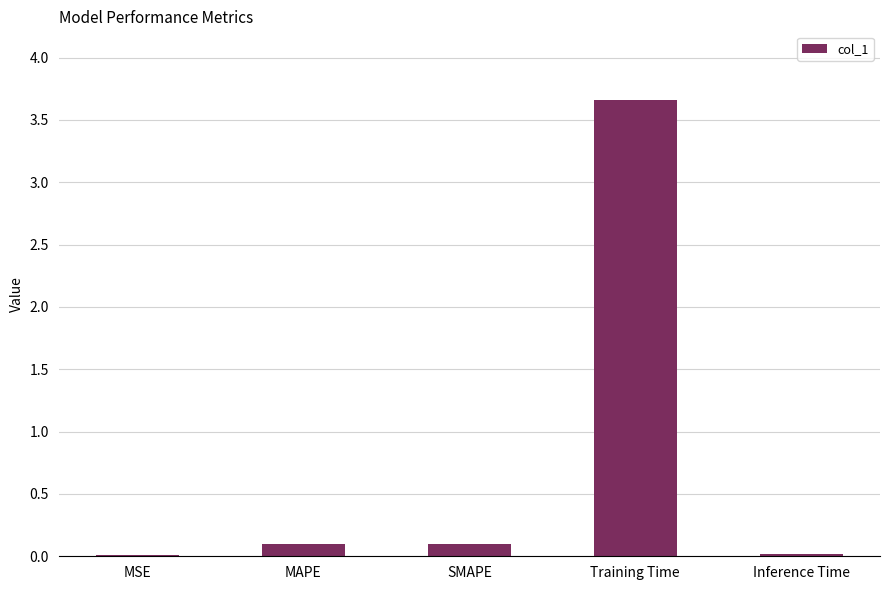

Read the value at Training Time.

3.7